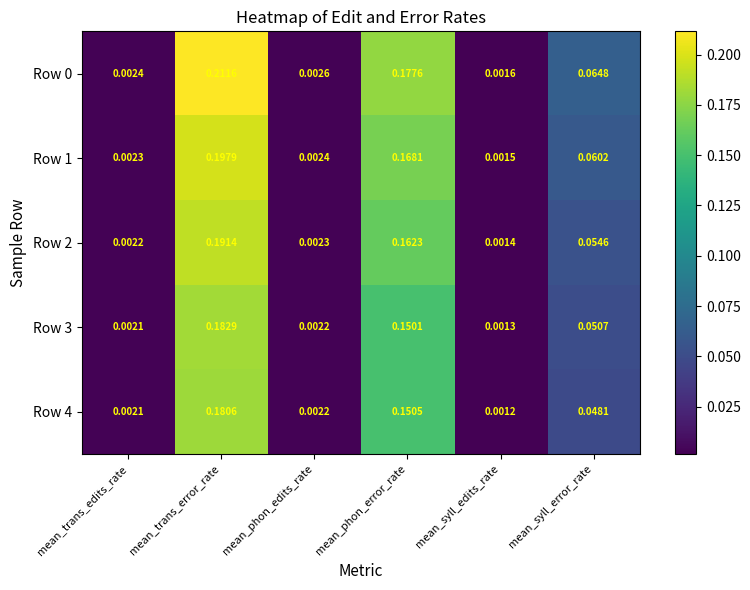

Count the number of categories in the chart.

6